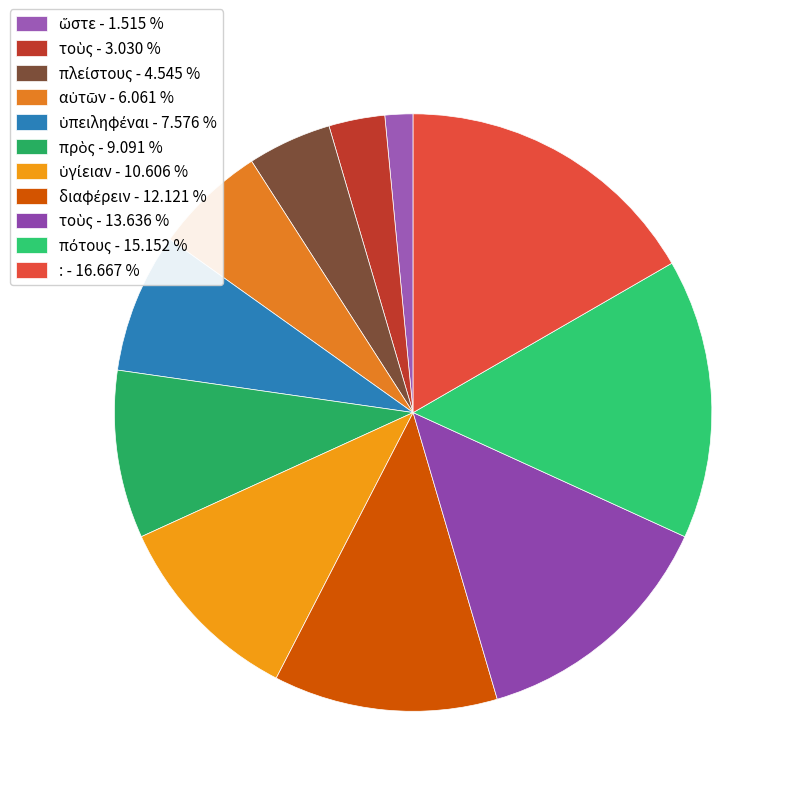

Does any single category account for the majority?

No